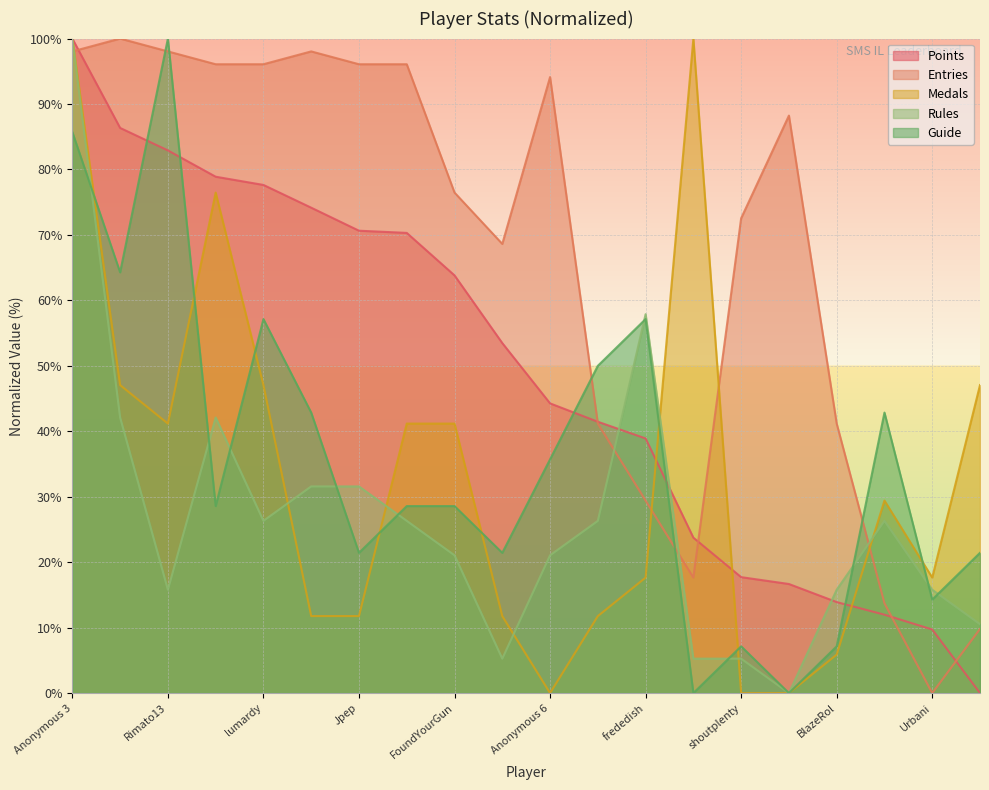

What is the average value of the Entries series?

66.6